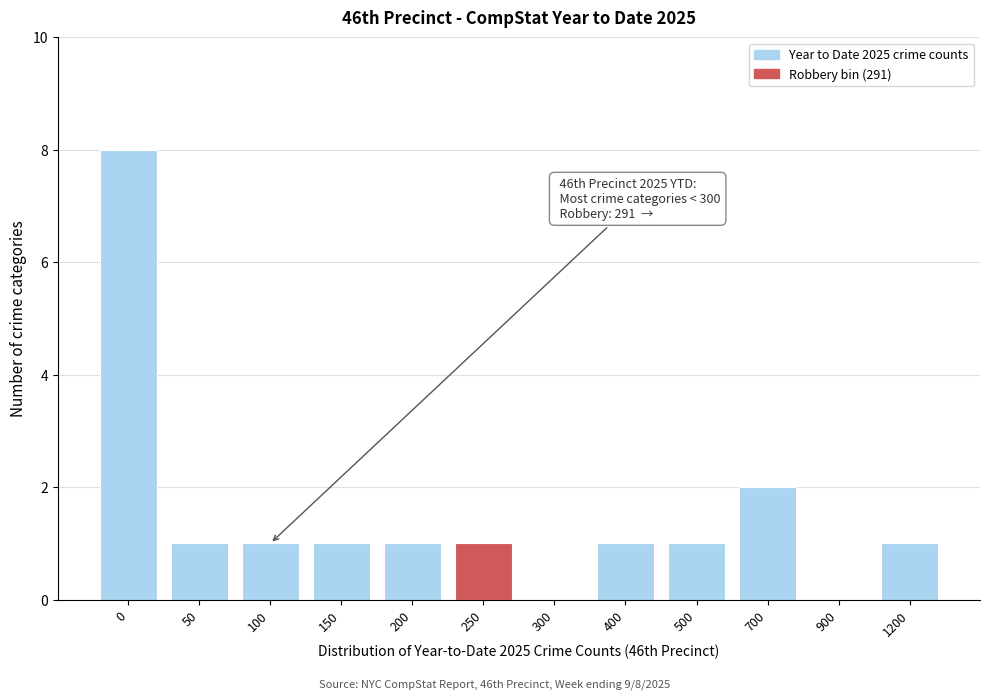

Reading left to right, transcribe all the data shown in this chart.

0=8	50=1	100=1	150=1	200=1	250=1	300=0	400=1	500=1	700=2	900=0	1200=1